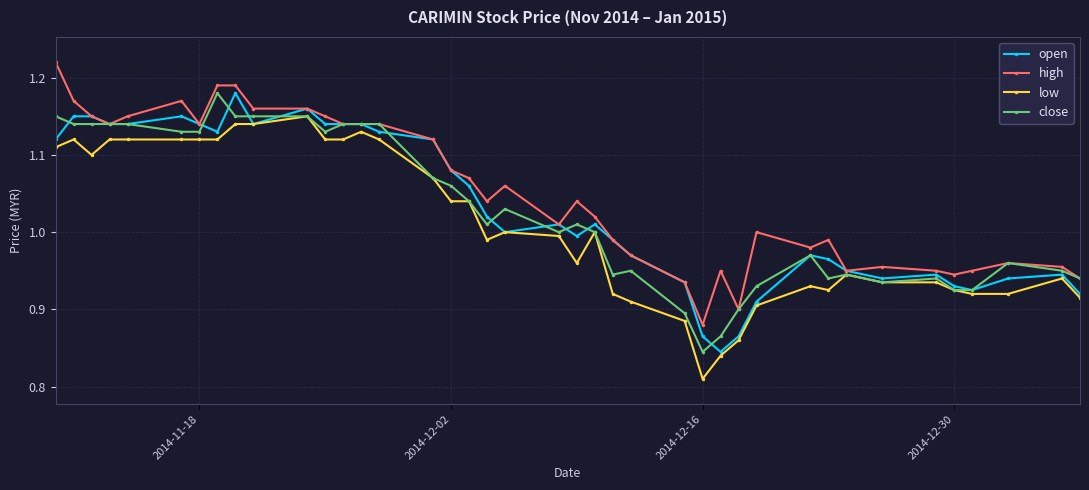

True or false: open has more than 0 points higher than both neighbors.

True